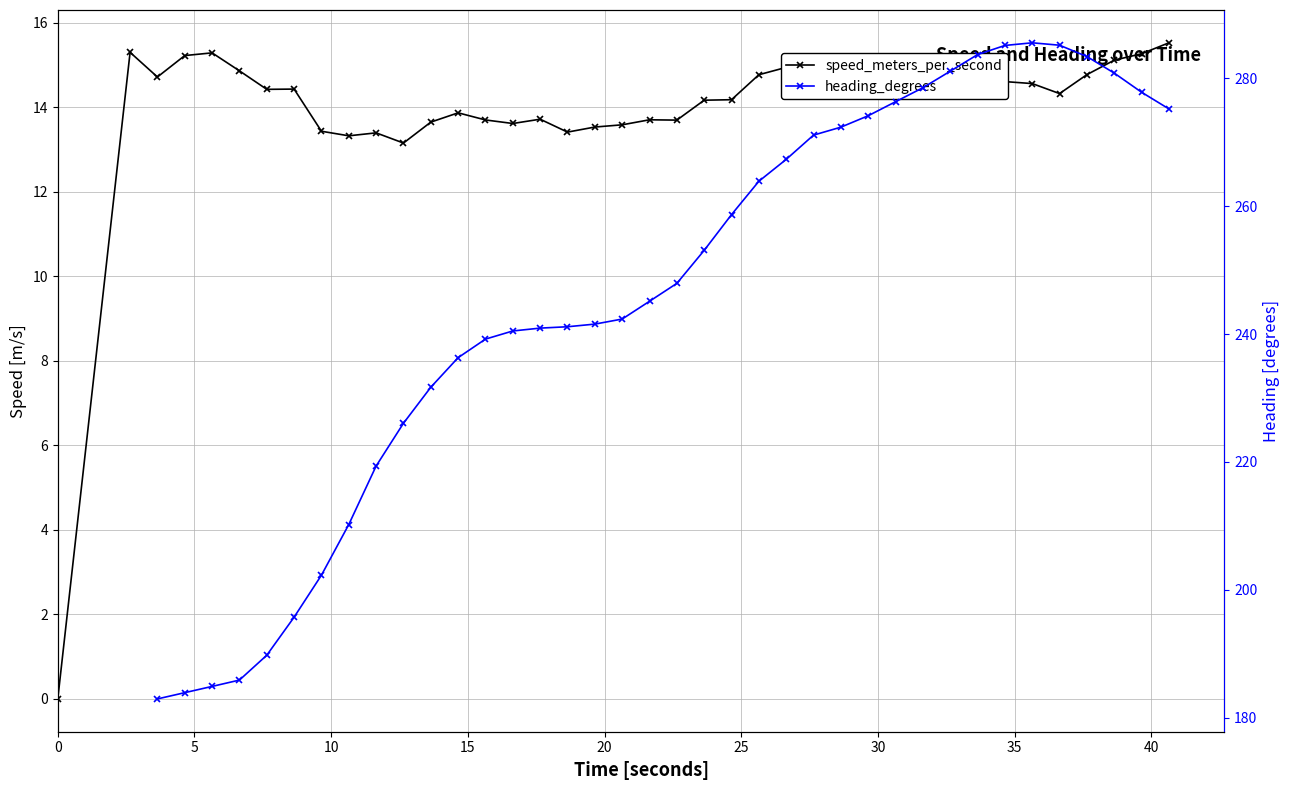

What are all the series names shown in the legend?

speed_meters_per_second, heading_degrees